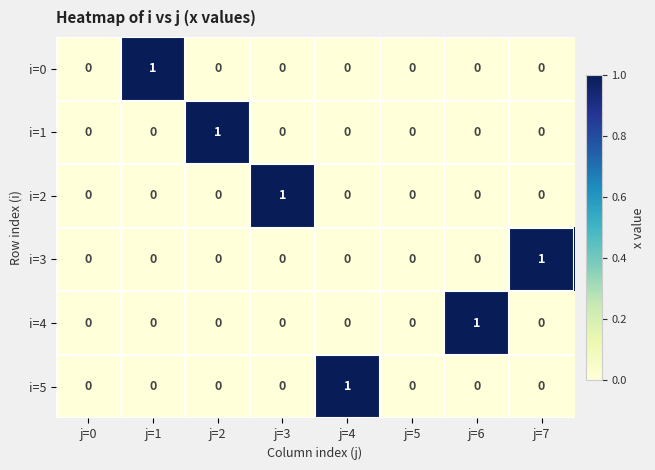

True or false: i=3 has a value of -1 at j=5.

False